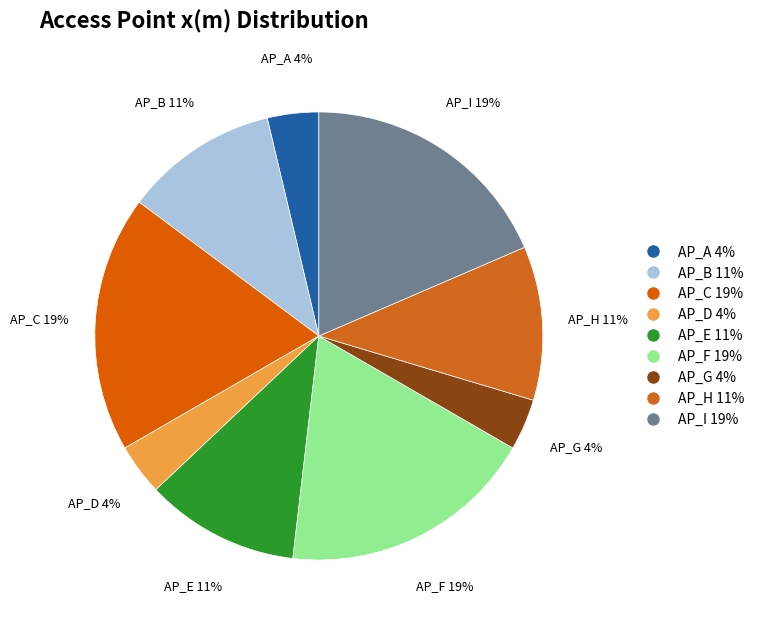

Count the number of slices in the pie.

9